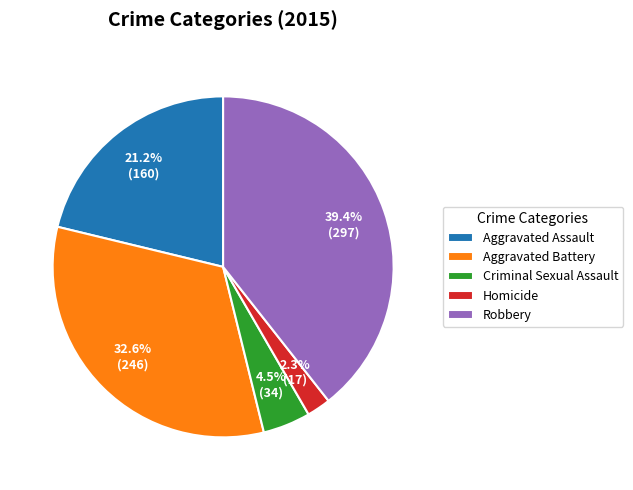

Is Aggravated Battery the majority of the pie?

No